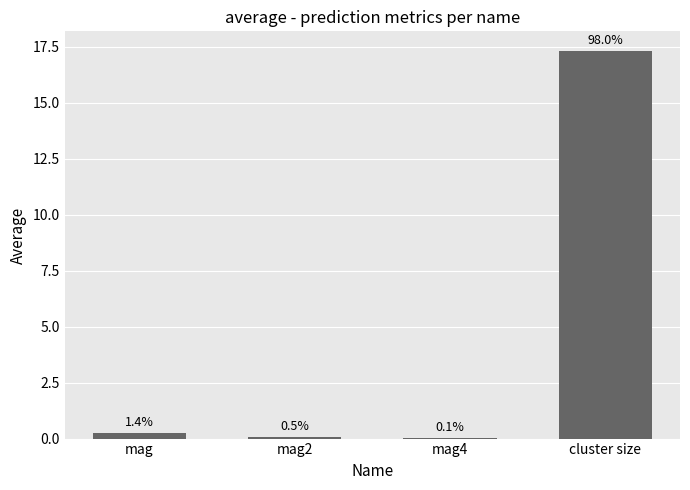

What is the change in value from mag to mag2?

-0.2